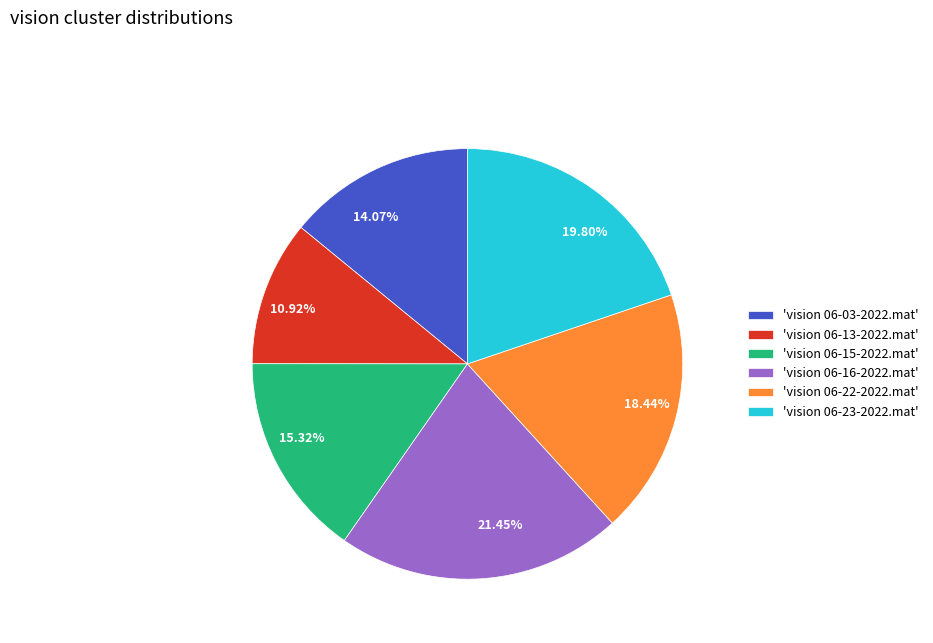

Between 15.32% and 18.44%, which is larger?

18.44%